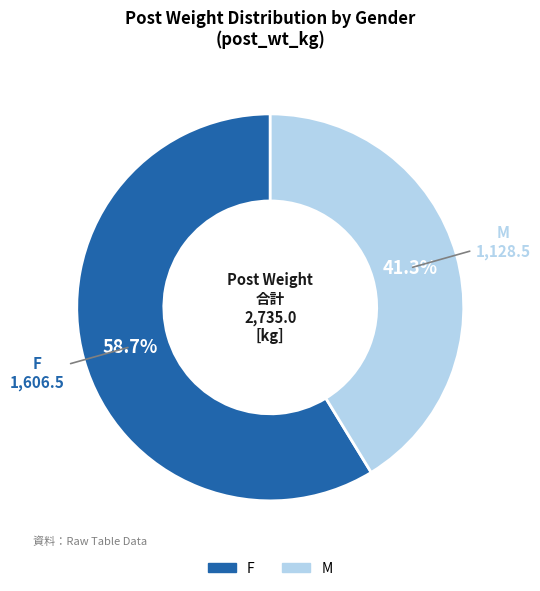

Is there a majority slice in this chart?

Yes